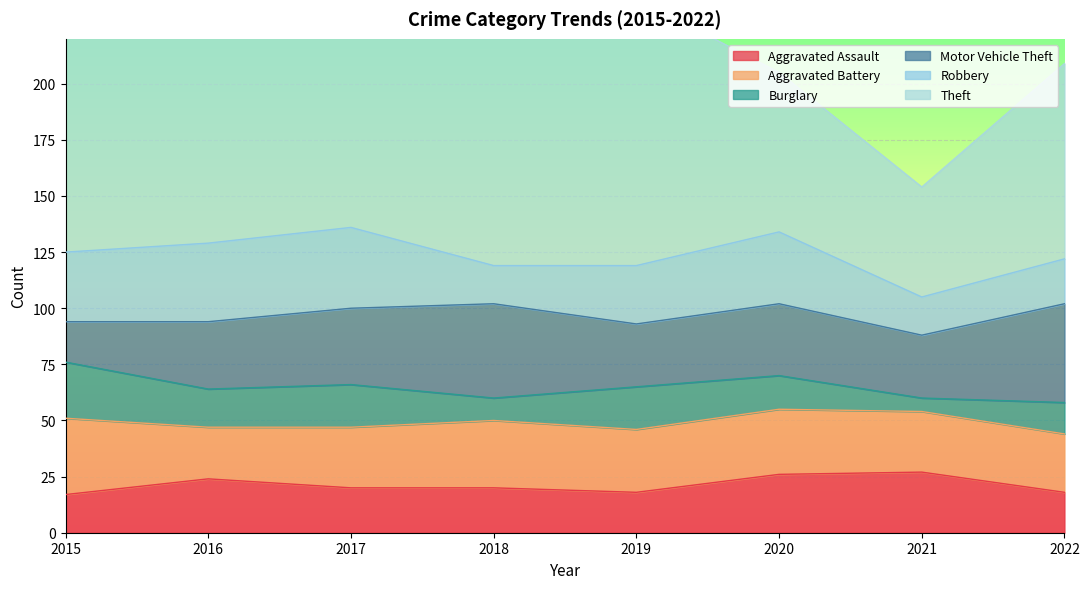

How many lines are shown in the chart?

6